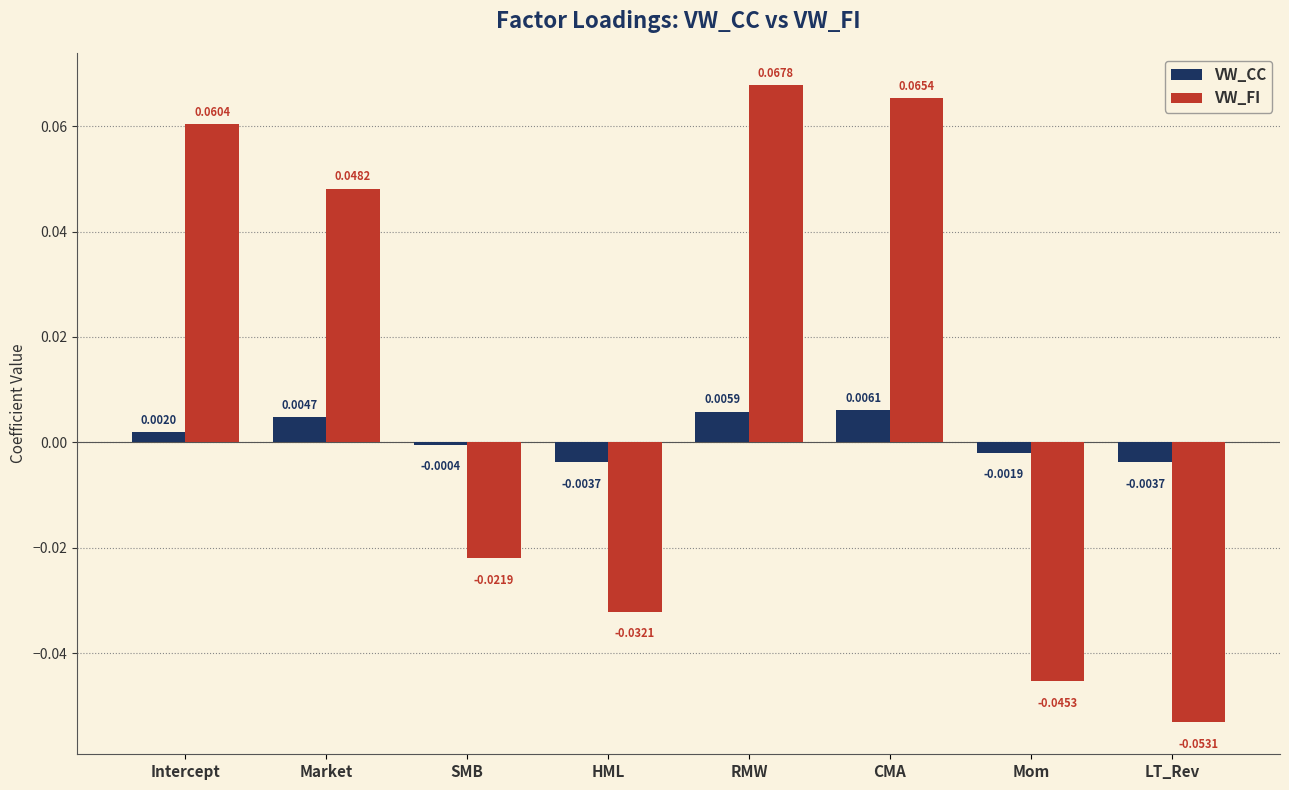

Which series has the widest spread of values?

VW_FI